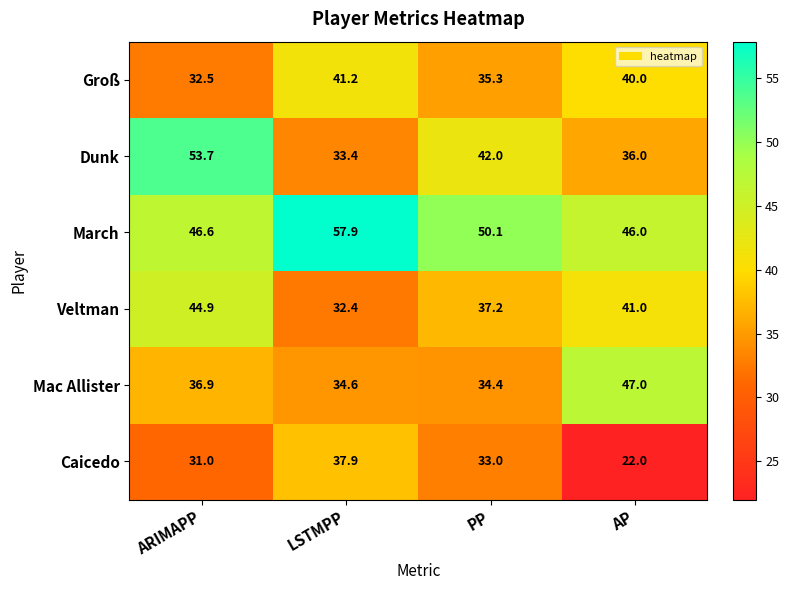

What is the minimum value for March?

46.0